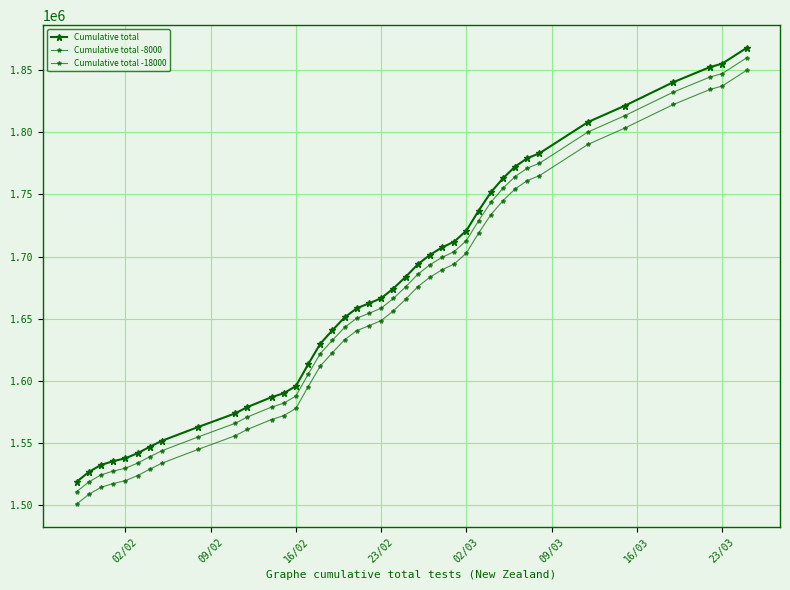

How many lines are shown in the chart?

3